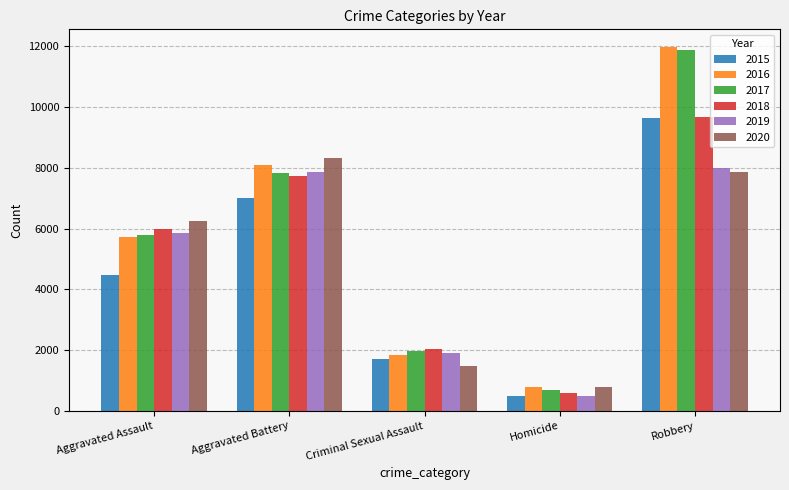

How many distinct data groups are displayed?

6